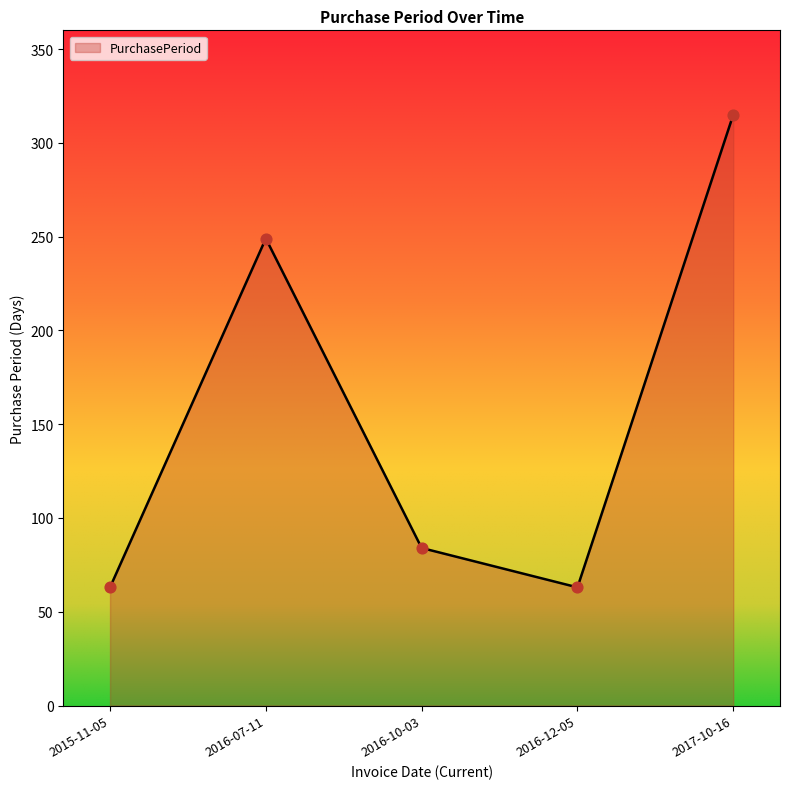

What is the change in value from 2016-10-03 to 2017-10-16?

+231